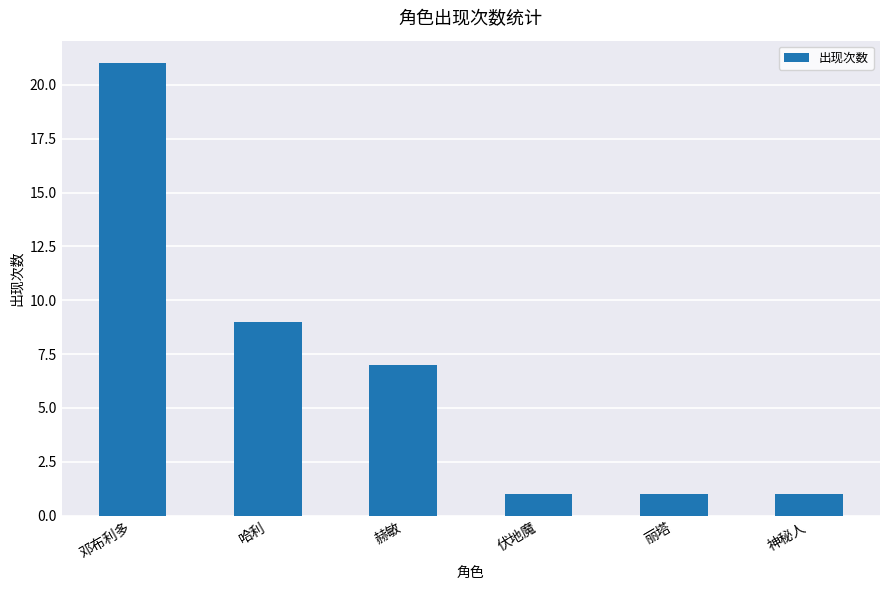

What is the ratio of the value at 神秘人 to the value at 哈利?

0.1